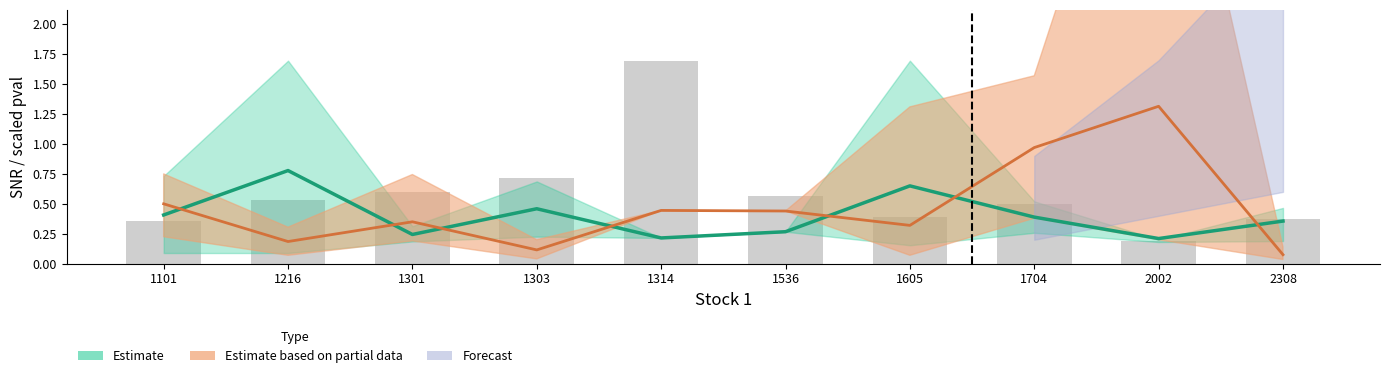

Reading left to right, transcribe all the data shown in this chart.

1101=0.4	1216=0.5	1301=0.6	1303=0.7	1314=1.7	1536=0.6	1605=0.4	1704=0.5	2002=0.2	2308=0.4